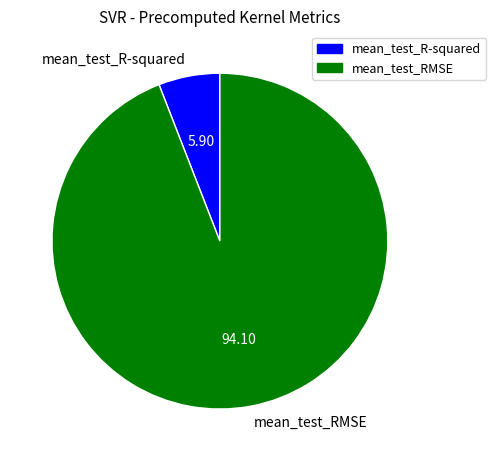

Which has a higher value, mean_test_R-squared or mean_test_RMSE?

mean_test_RMSE